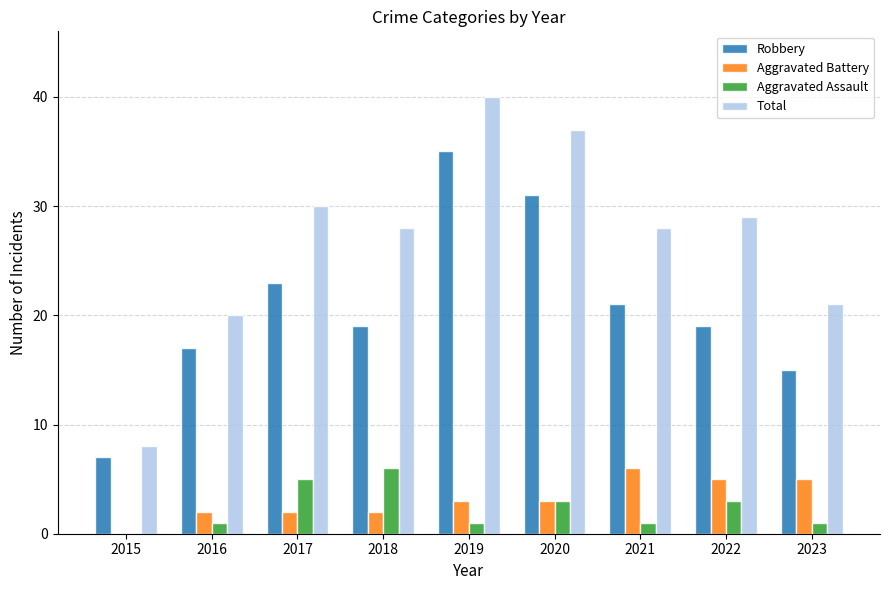

What is the sum of all Aggravated Assault values?

21